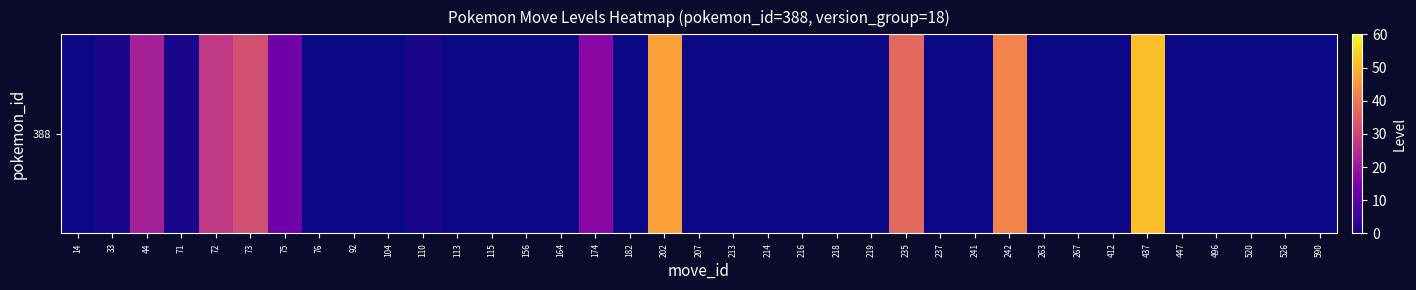

Rank the categories by value from highest to lowest.

437, 202, 242, 235, 73, 72, 44, 174, 75, 33, 71, 110, 14, 76, 92, 104, 113, 115, 156, 164, 182, 207, 213, 214, 216, 218, 219, 237, 241, 263, 267, 412, 447, 496, 520, 526, 590